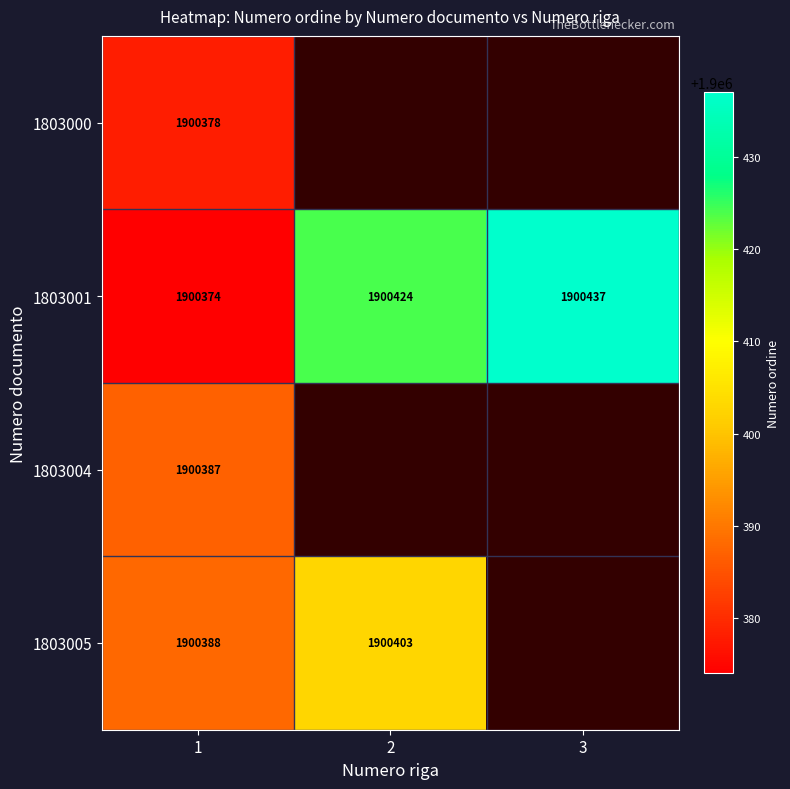

At which label does 1803001 reach its peak?

3